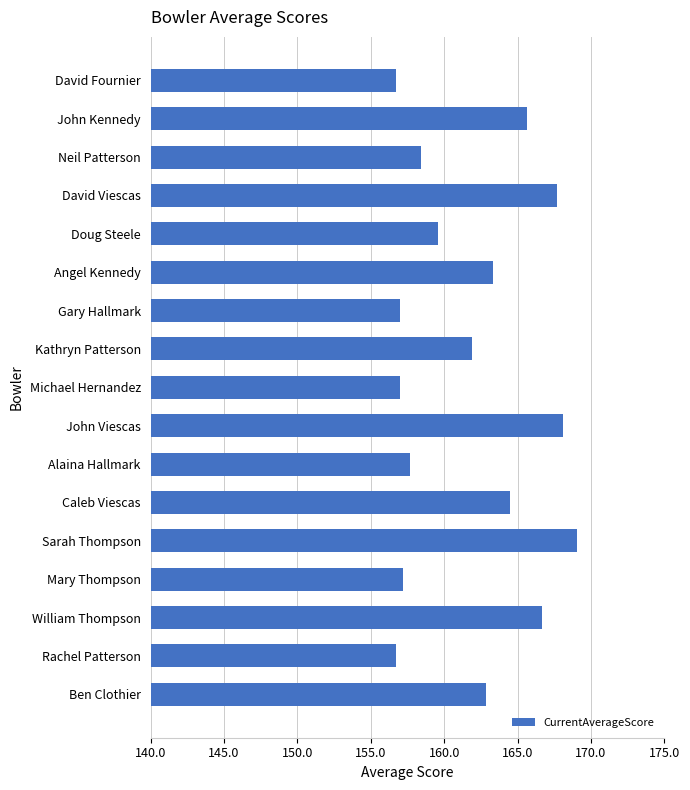

The chart shows a value of 205.9 at Mary Thompson. True or false?

False